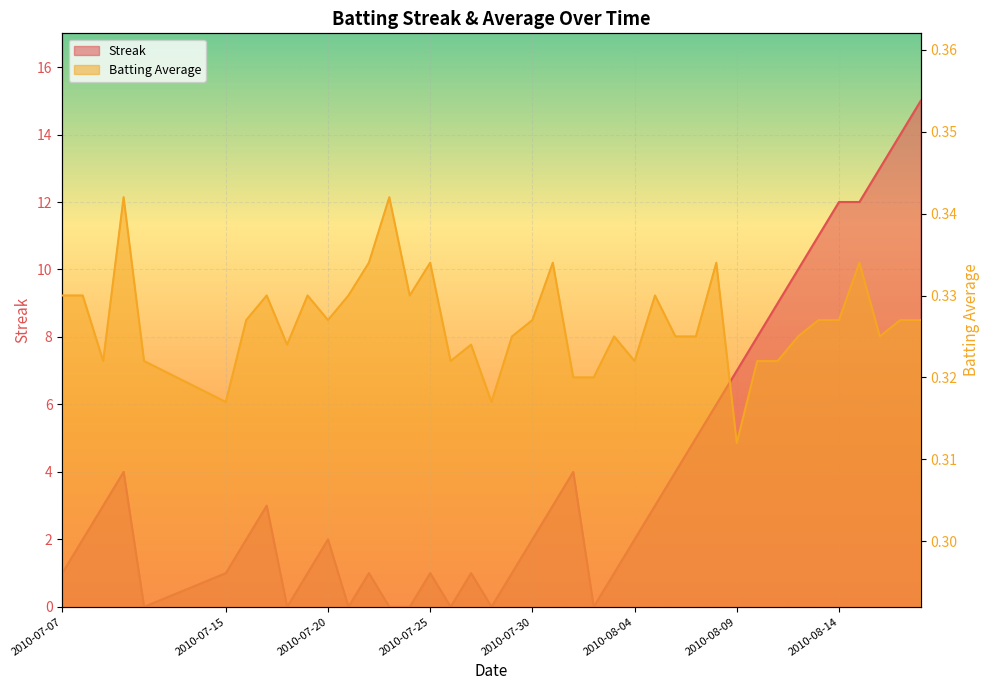

At how many categories does at least one series exceed 14?

1